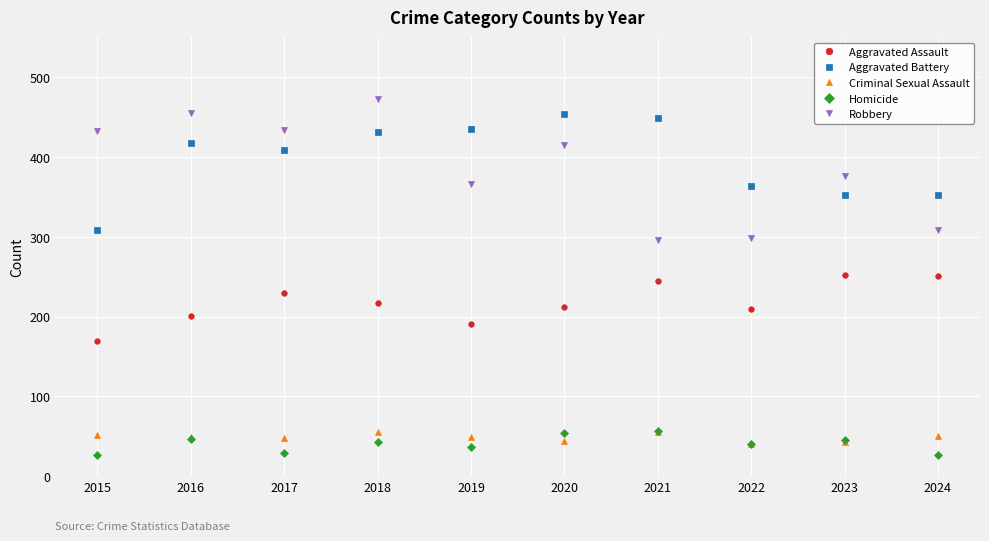

After their last crossing, which series has the higher values: Homicide or Criminal Sexual Assault?

Criminal Sexual Assault